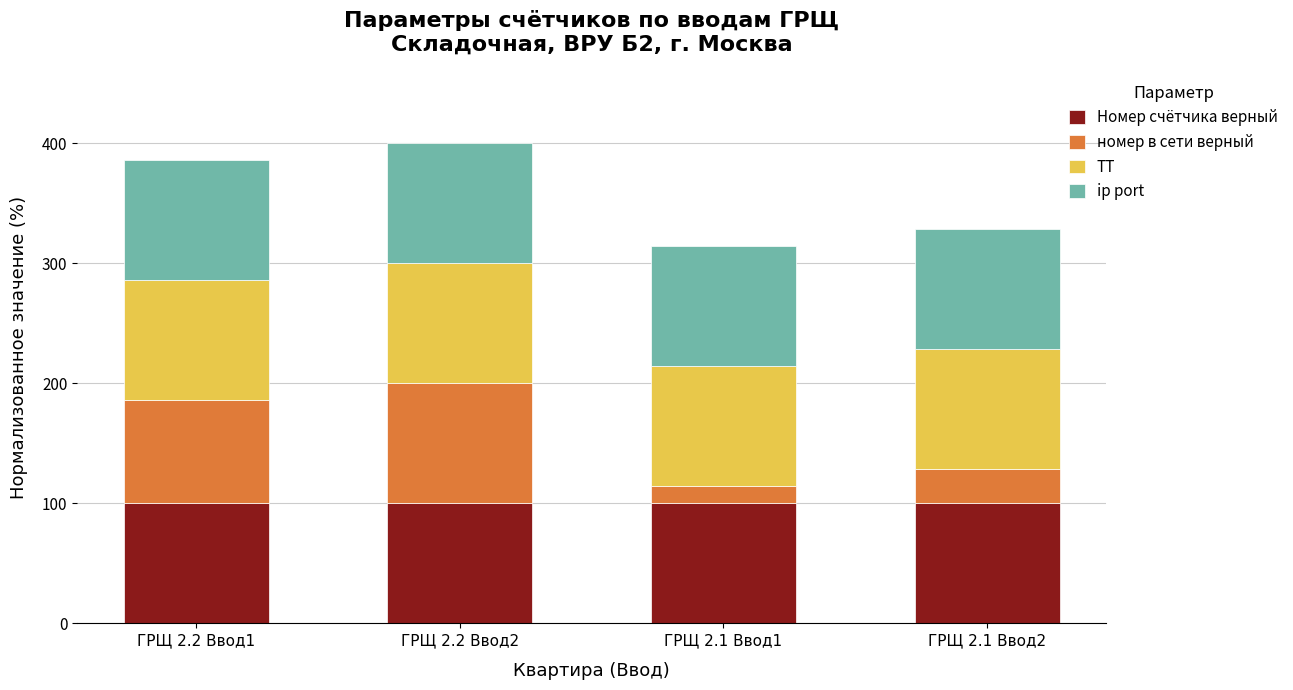

What is the minimum value for Номер счётчика верный?

100.0